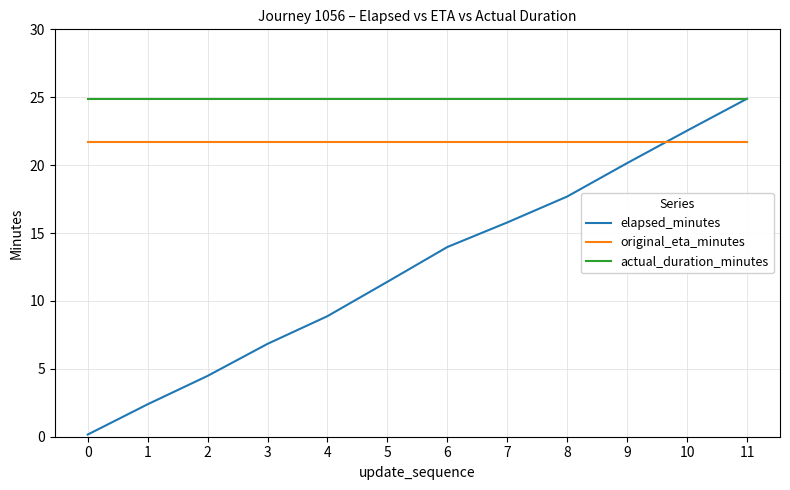

What is the difference between the maximum and minimum values in the elapsed_minutes series?

24.7